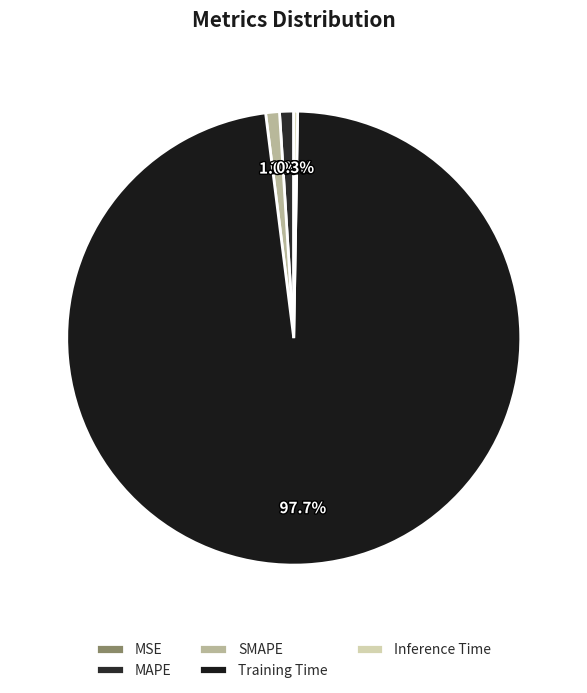

What percentage do MSE and MAPE together represent?

1.0%